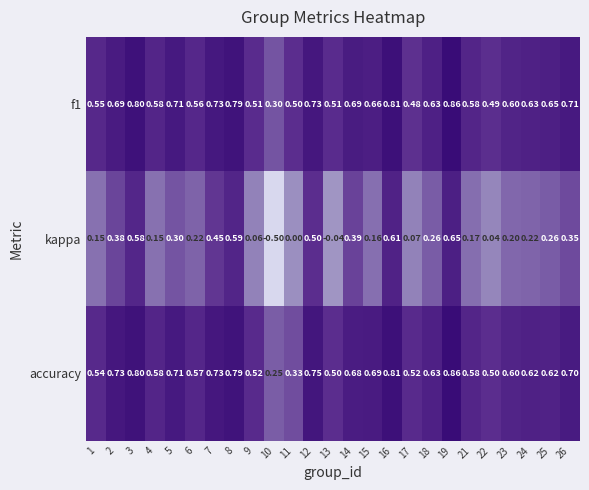

Between 15 and 19, which series saw the biggest shift?

kappa